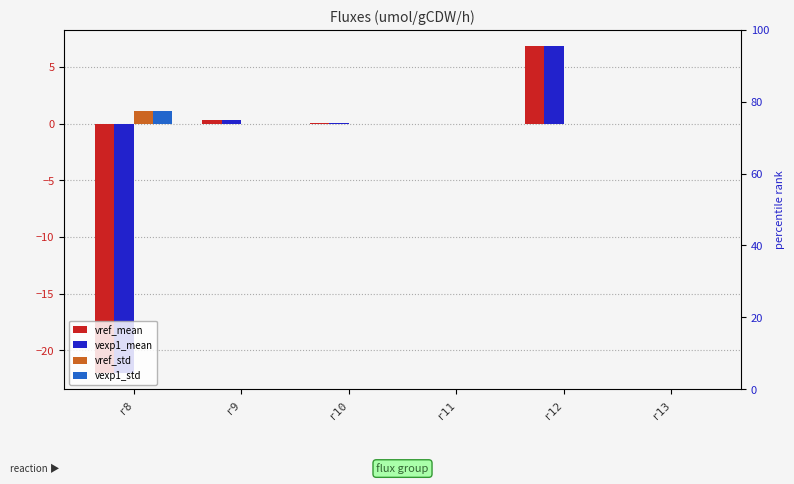

The value of vexp1_std at r11 is 0.0. True or false?

False